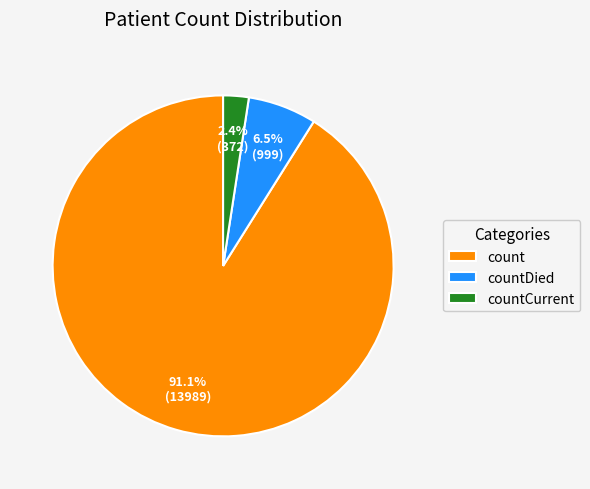

The count slice represents 91% of the pie. True or false?

True